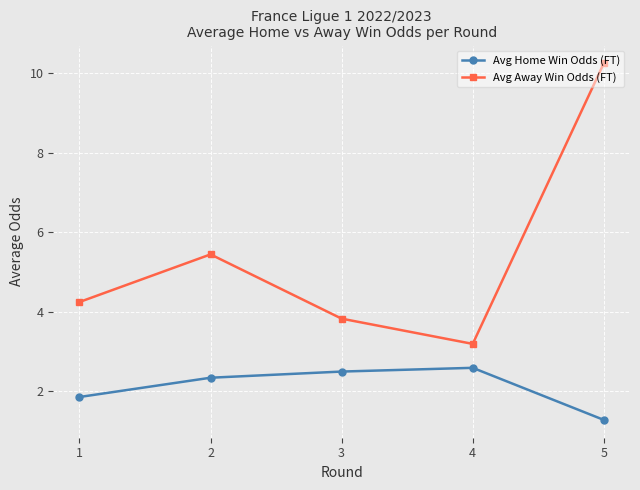

True or false: Avg Home Win Odds (FT) has more than 2 points higher than both neighbors.

False